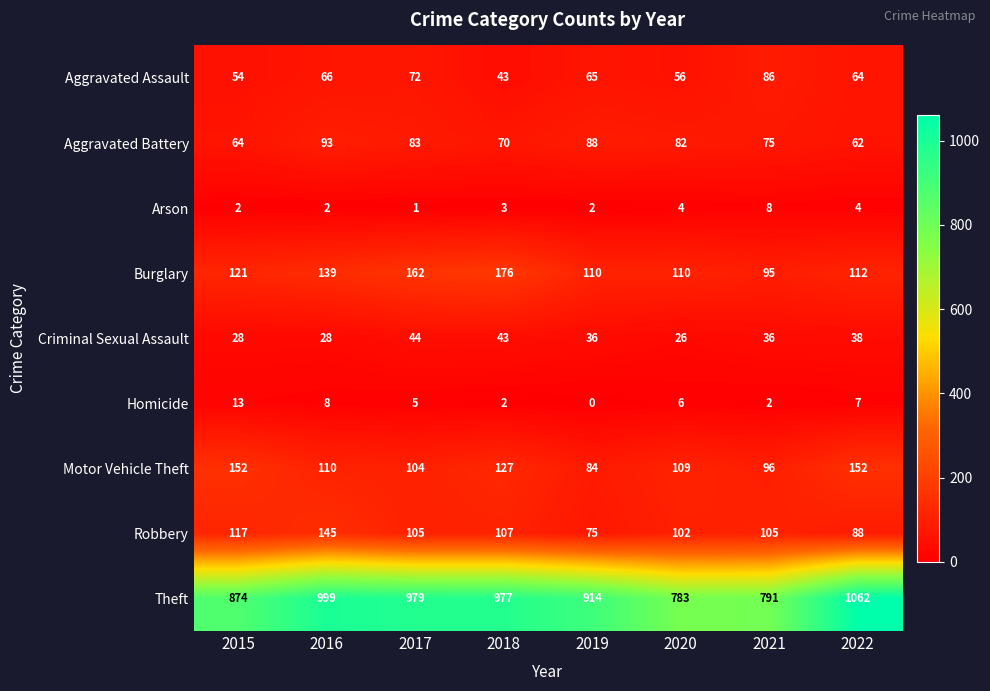

What is the difference between the Theft values at 2022 and 2019?

148